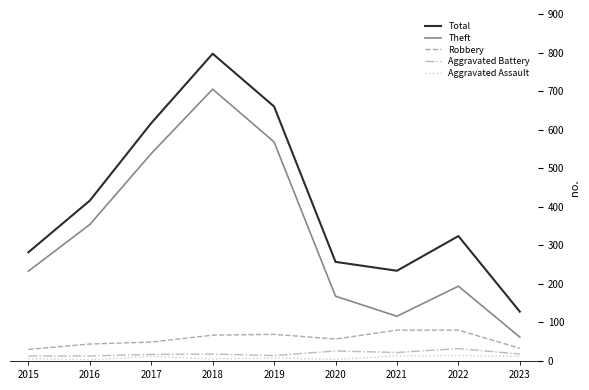

Where does the Aggravated Assault series first go above 8?

2017